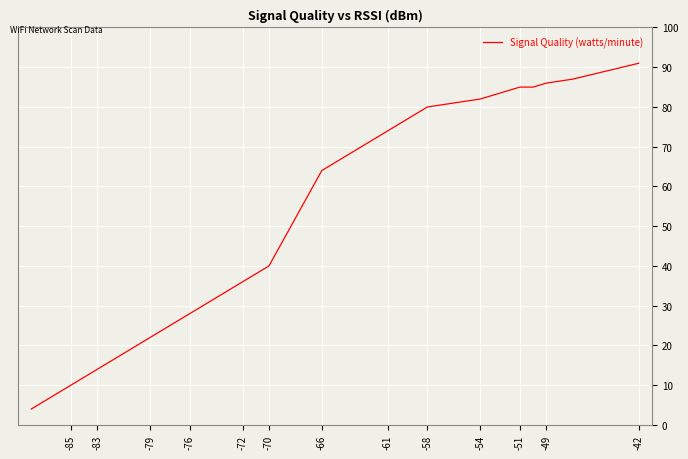

How many values exceed 64?

12